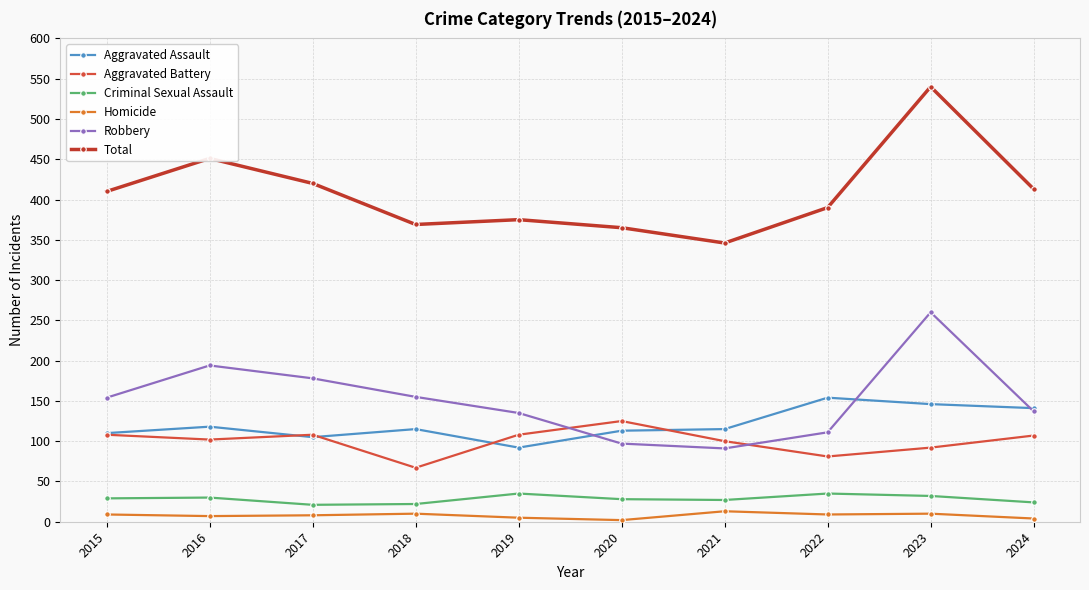

Is it true that Aggravated Battery equals 108 at 2015?

True